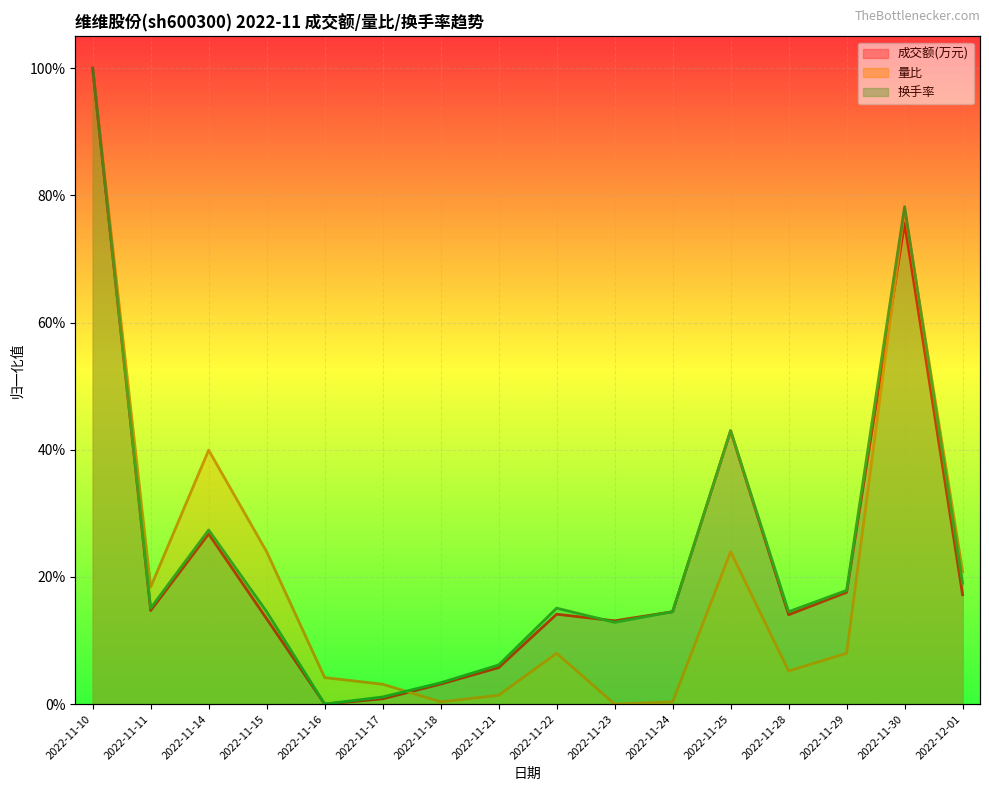

Between 2022-11-10 and 2022-11-30, which is larger?

2022-11-10